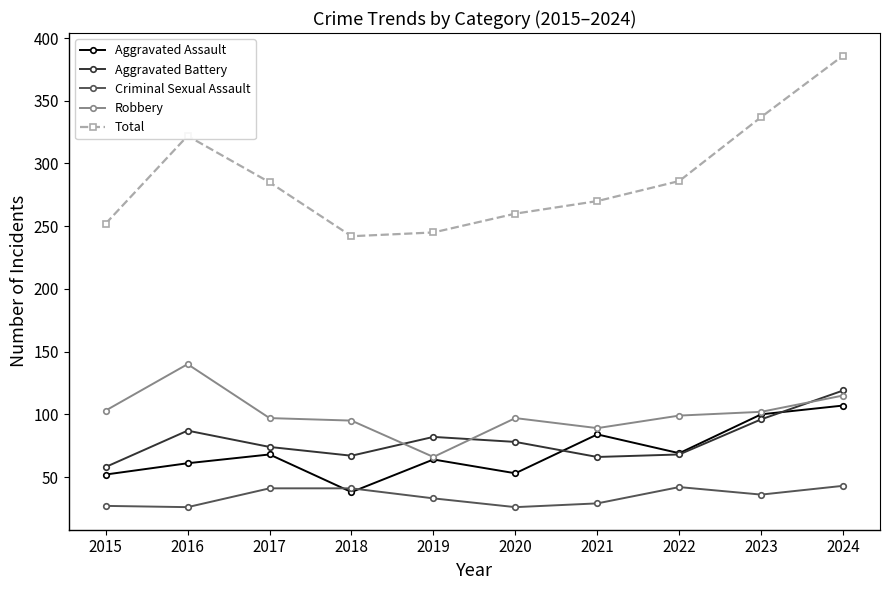

What is the value of the Aggravated Assault point at the 7th from the left?

84